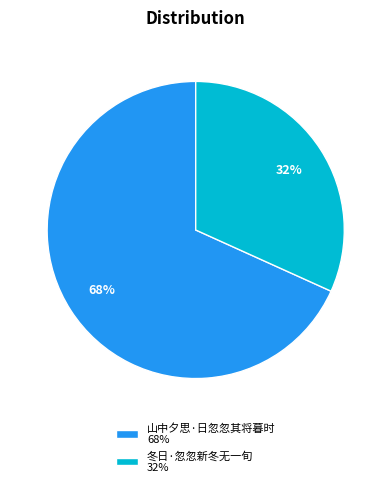

Does 冬日·忽忽新冬无一旬 account for over 50% of the chart?

No